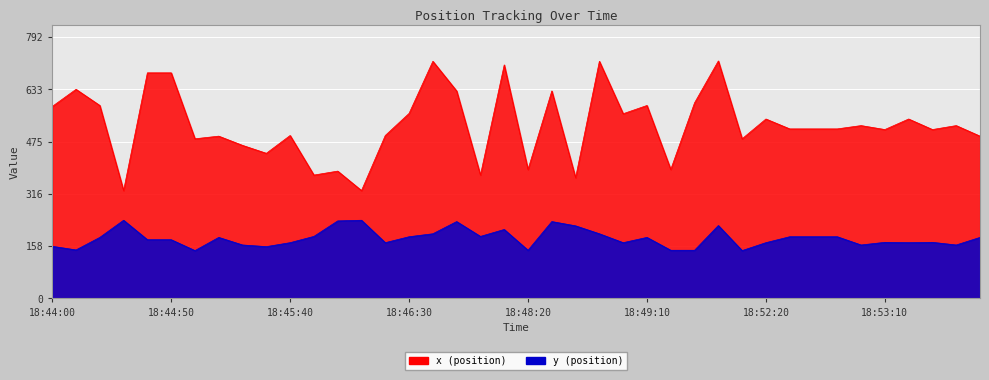

Which series has the largest total across all categories?

x